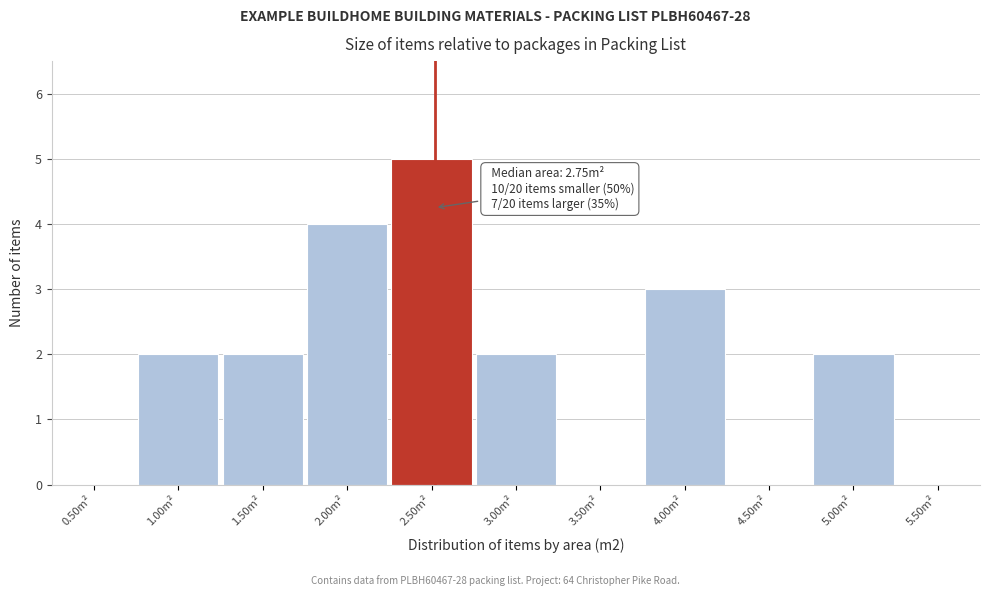

Reading left to right, transcribe all the data shown in this chart.

0.50m²=0	1.00m²=2	1.50m²=2	2.00m²=4	2.50m²=5	3.00m²=2	3.50m²=0	4.00m²=3	4.50m²=0	5.00m²=2	5.50m²=0